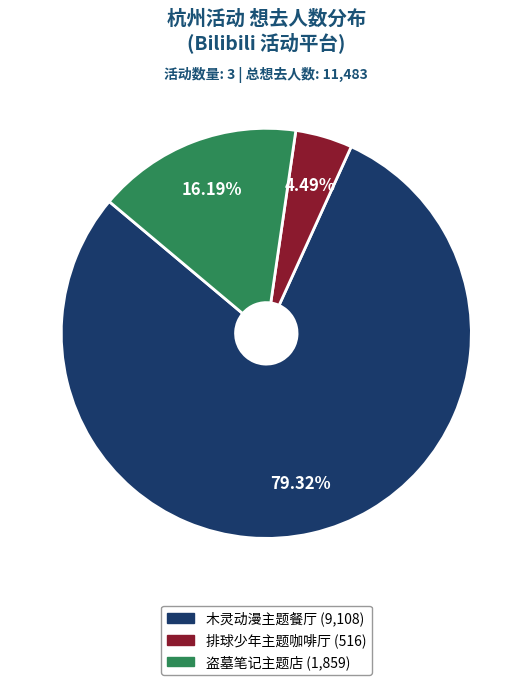

Is there a majority slice in this chart?

Yes